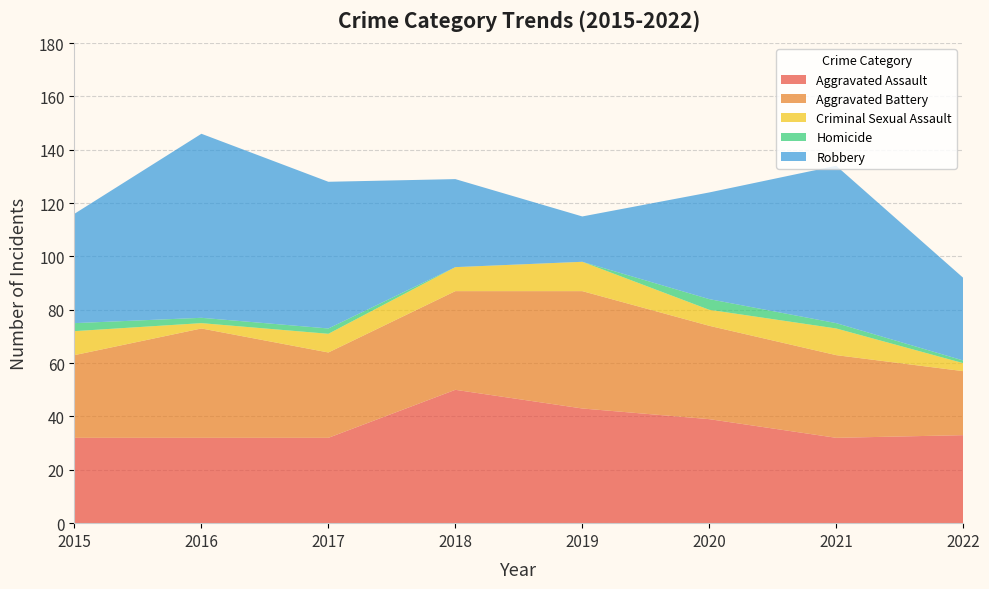

Reading right to left, transcribe all the data shown in this chart.

Aggravated Assault: 2022=33	2021=32	2020=39	2019=43	2018=50	2017=32	2016=32	2015=32
Aggravated Battery: 2022=24	2021=31	2020=35	2019=44	2018=37	2017=32	2016=41	2015=31
Criminal Sexual Assault: 2022=3	2021=10	2020=6	2019=11	2018=9	2017=7	2016=2	2015=9
Homicide: 2022=1	2021=2	2020=4	2019=0	2018=0	2017=2	2016=2	2015=3
Robbery: 2022=31	2021=59	2020=40	2019=17	2018=33	2017=55	2016=69	2015=41